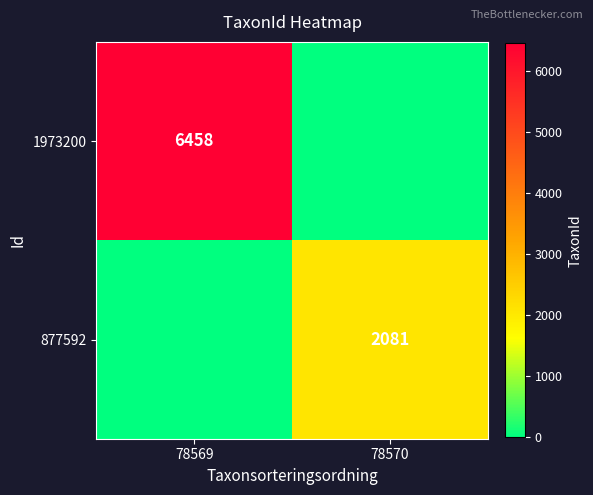

The 877592 series shows 2081 at 78570. True or false?

True